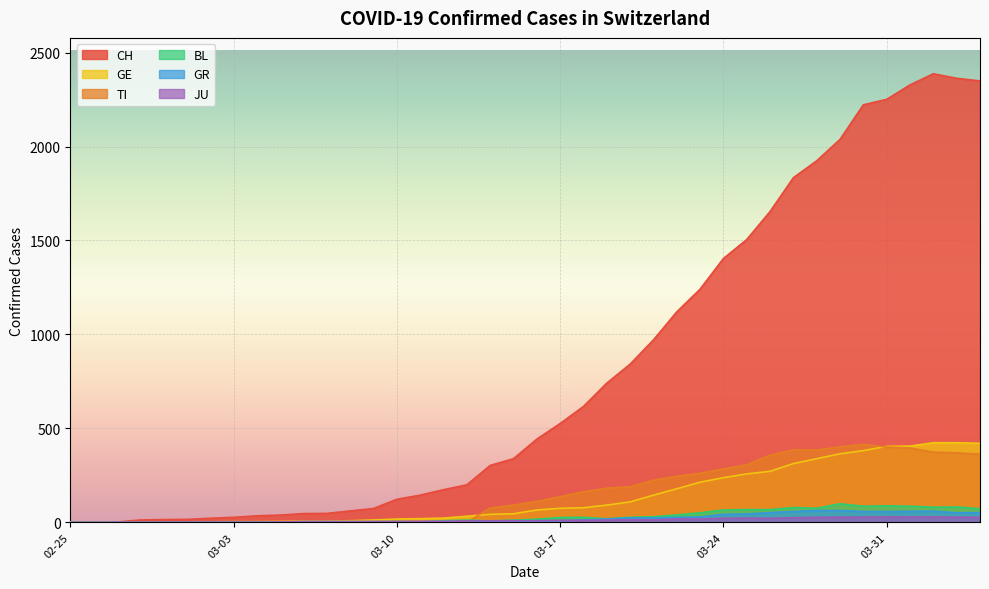

Which series changed the most between 2020-03-11 and 2020-03-28?

CH